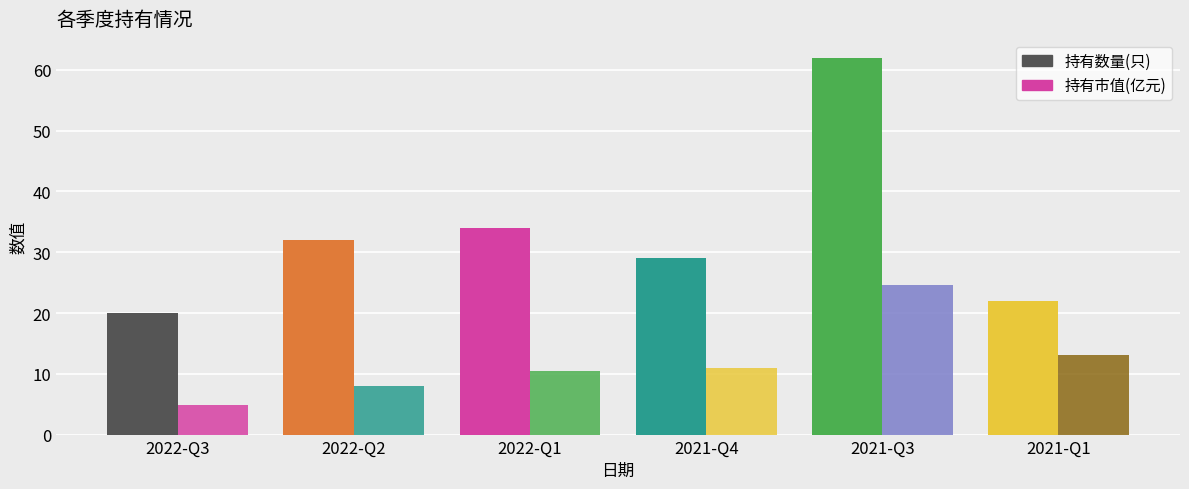

Reading left to right, transcribe all the data shown in this chart.

持有数量(只): 20.0	32.0	34.0	29.0	62.0	22.0
持有市值(亿元): 4.8	8.1	10.4	11.0	24.6	13.1